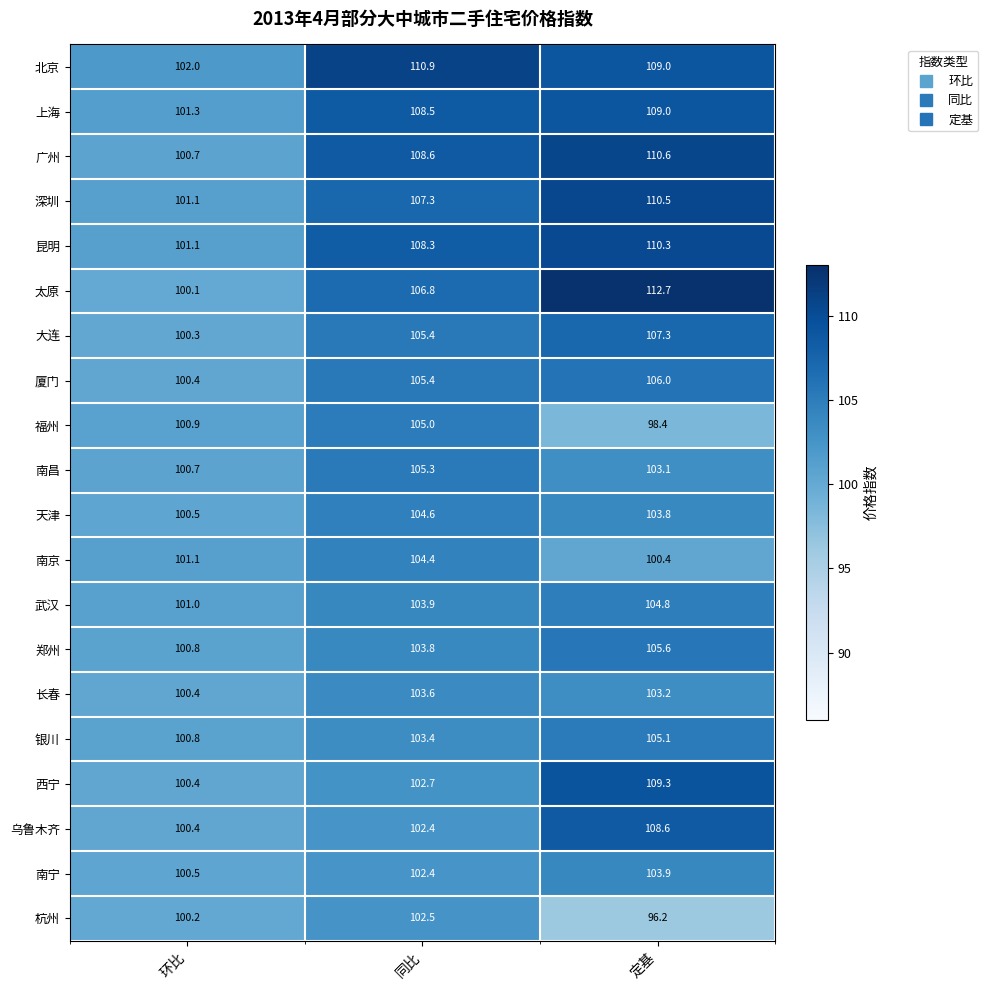

The value of 南宁 at 同比 is 178.1. True or false?

False